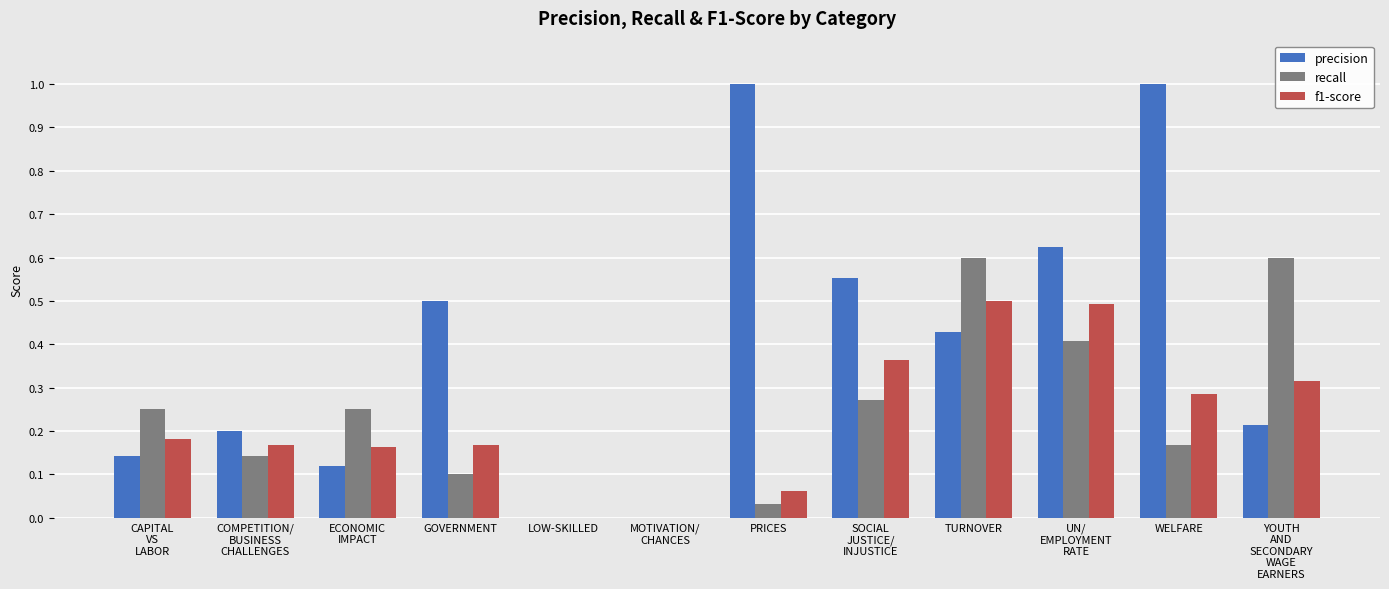

What is the sum of all recall values?

2.8